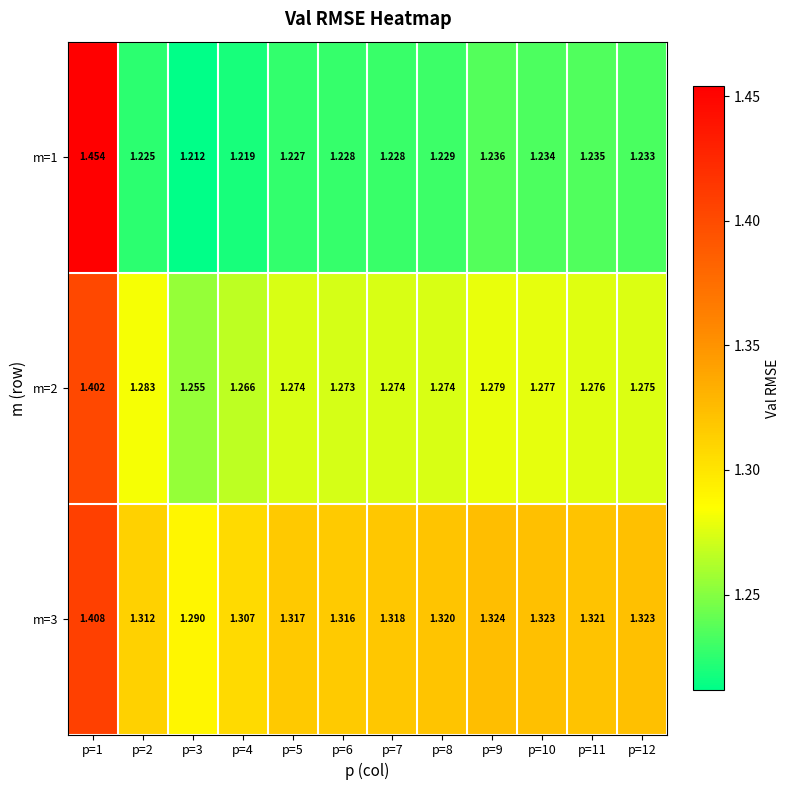

Which series has the largest range (max minus min)?

m=1